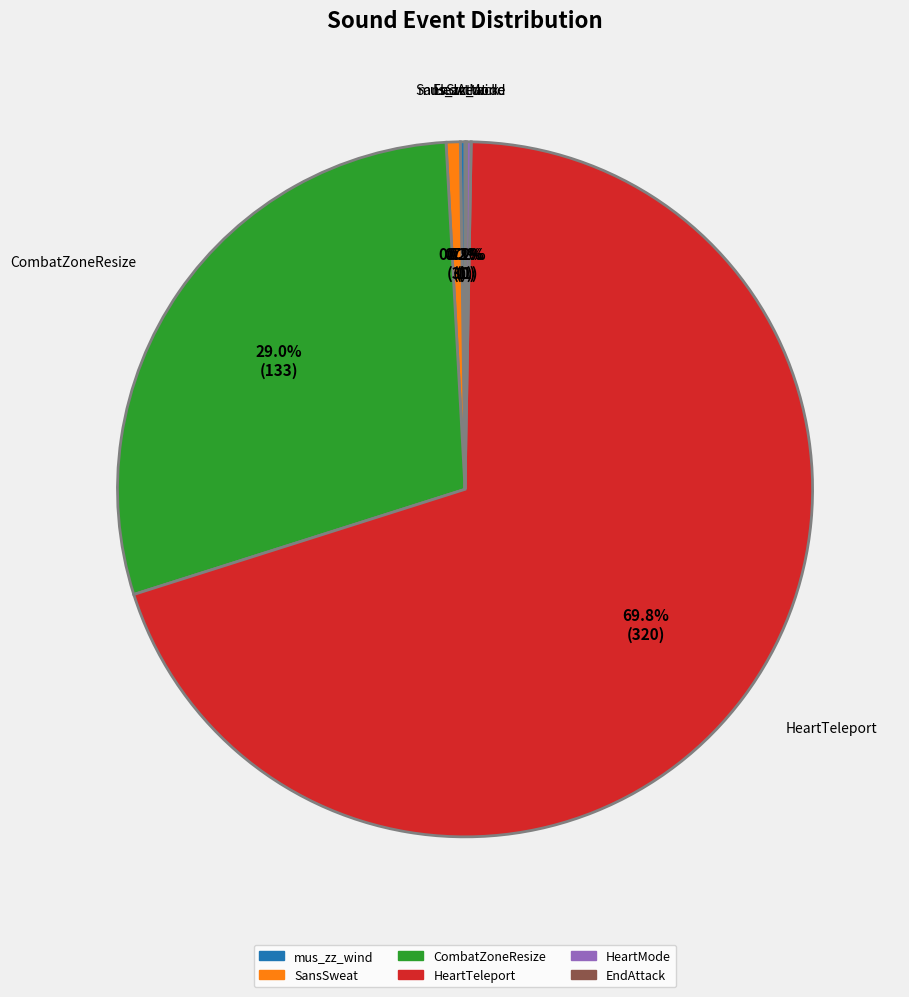

Does HeartTeleport account for over 50% of the chart?

Yes